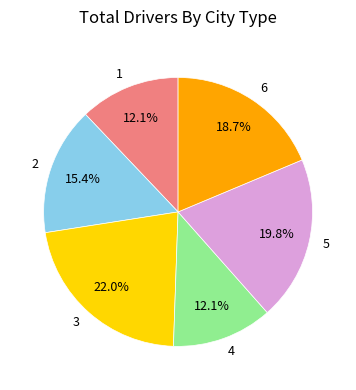

Between 1 and 3, which is larger?

3